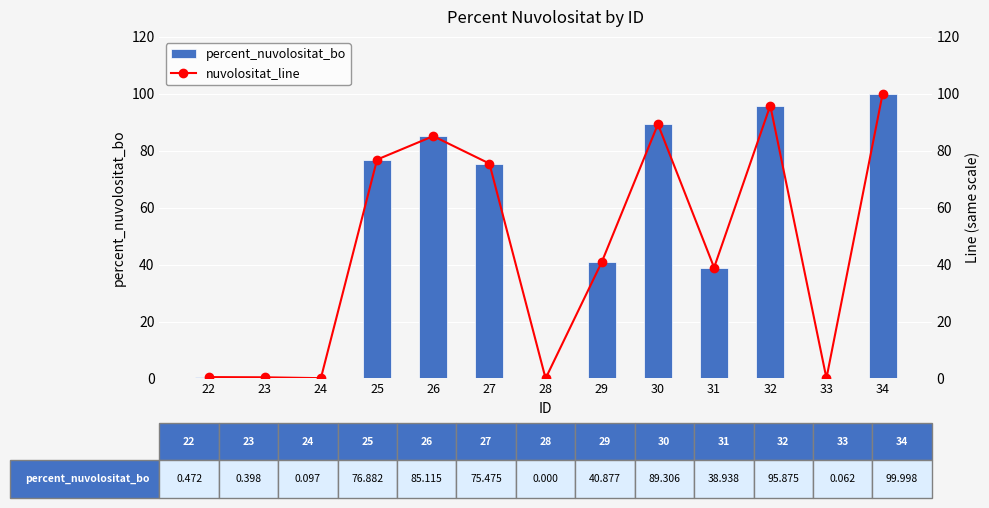

Is it true that percent_nuvolositat_bo equals 0.1 at 24?

False